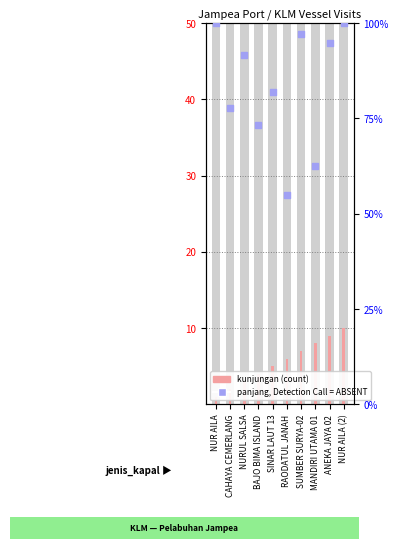

Is the value of panjang, Detection Call = ABSENT at NUR AILA (2) greater than the value of kunjungan (count) at SUMBER SURYA-02?

Yes